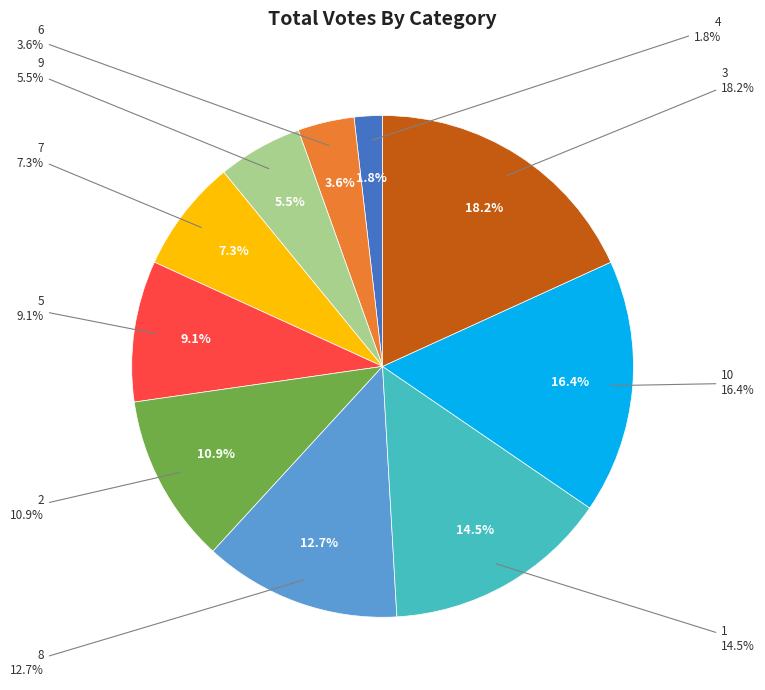

Which slice is the smallest?

4